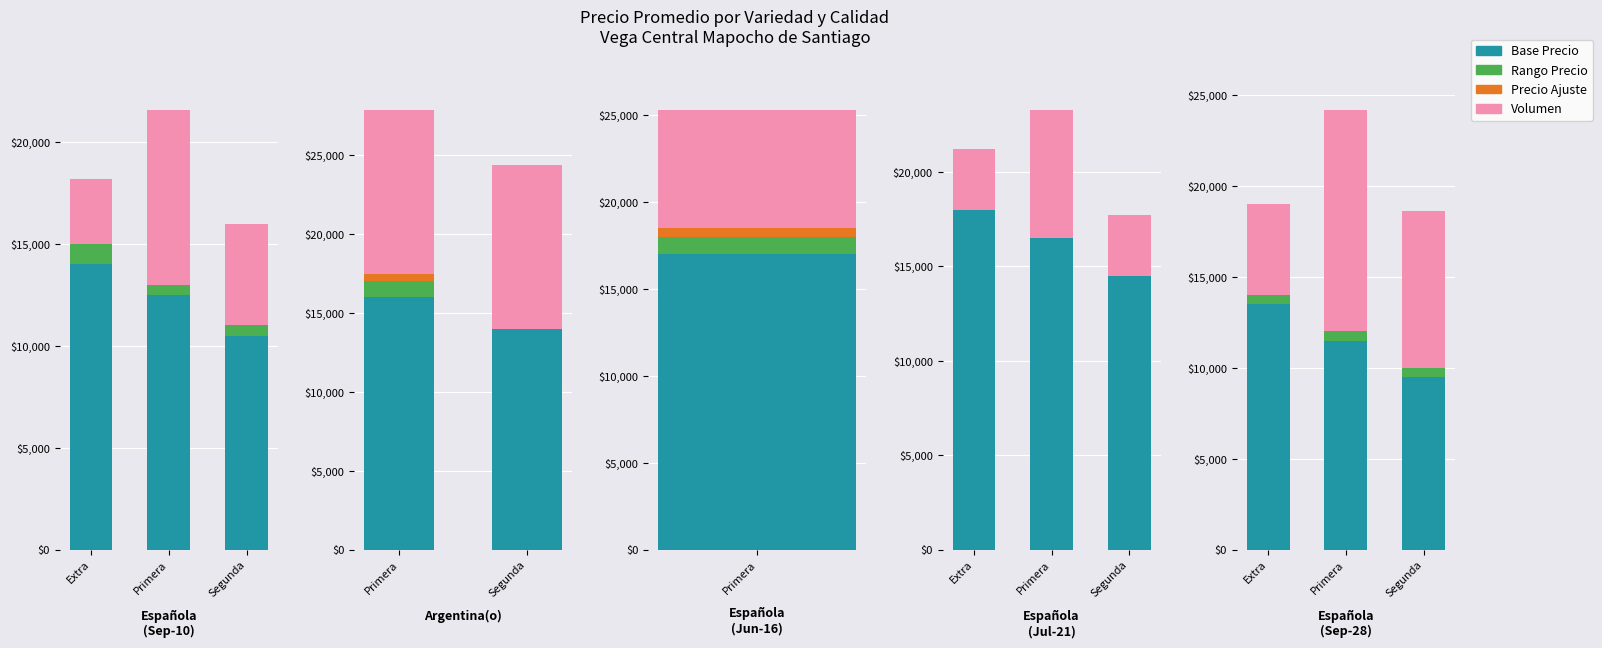

What position from the left is Segunda?

3